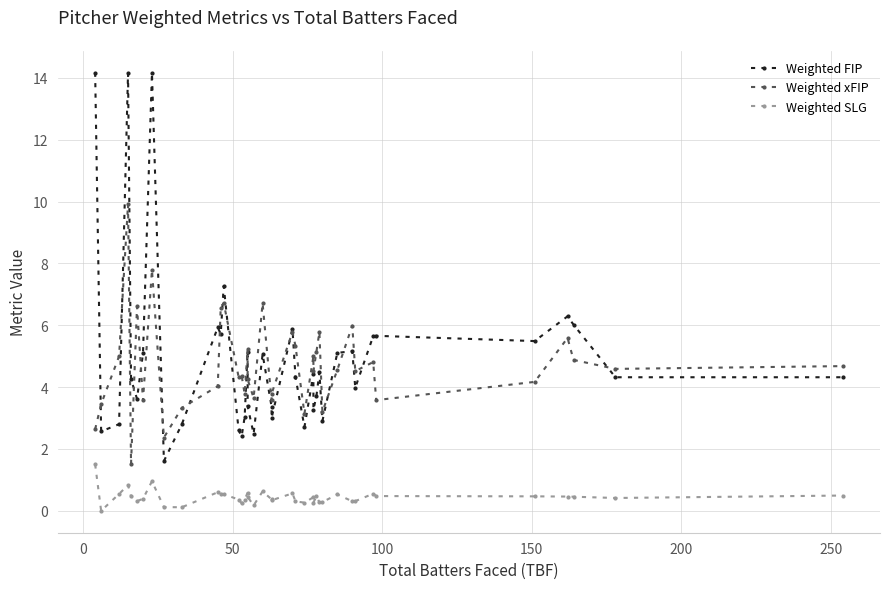

How many data points in Weighted SLG are above 0?

39